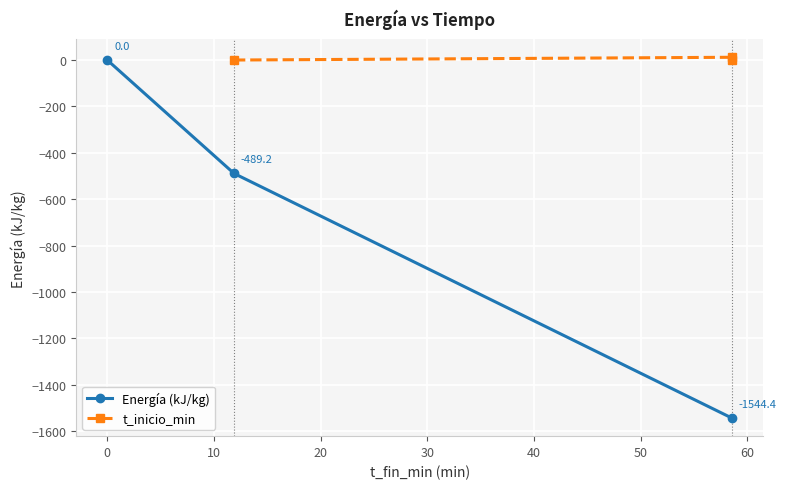

Between −10 and 10, which is larger?

−10